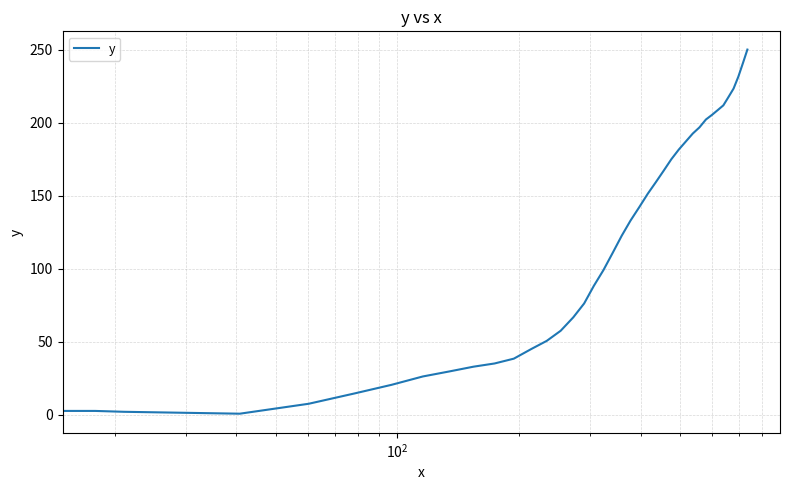

What is the greatest value displayed?

250.0